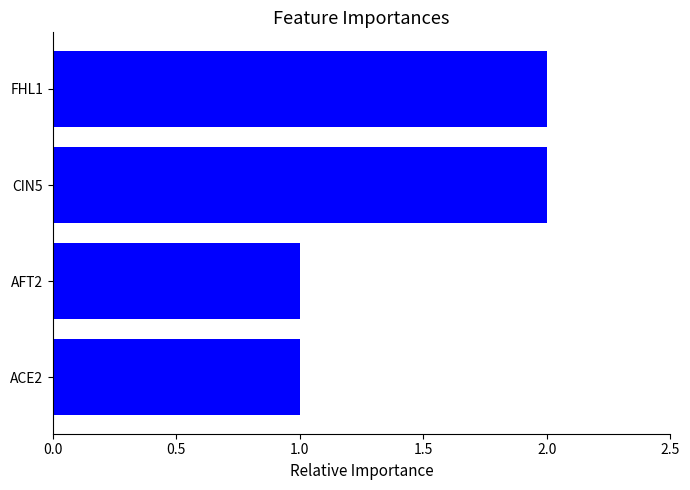

The value at AFT2 is 0. True or false?

False